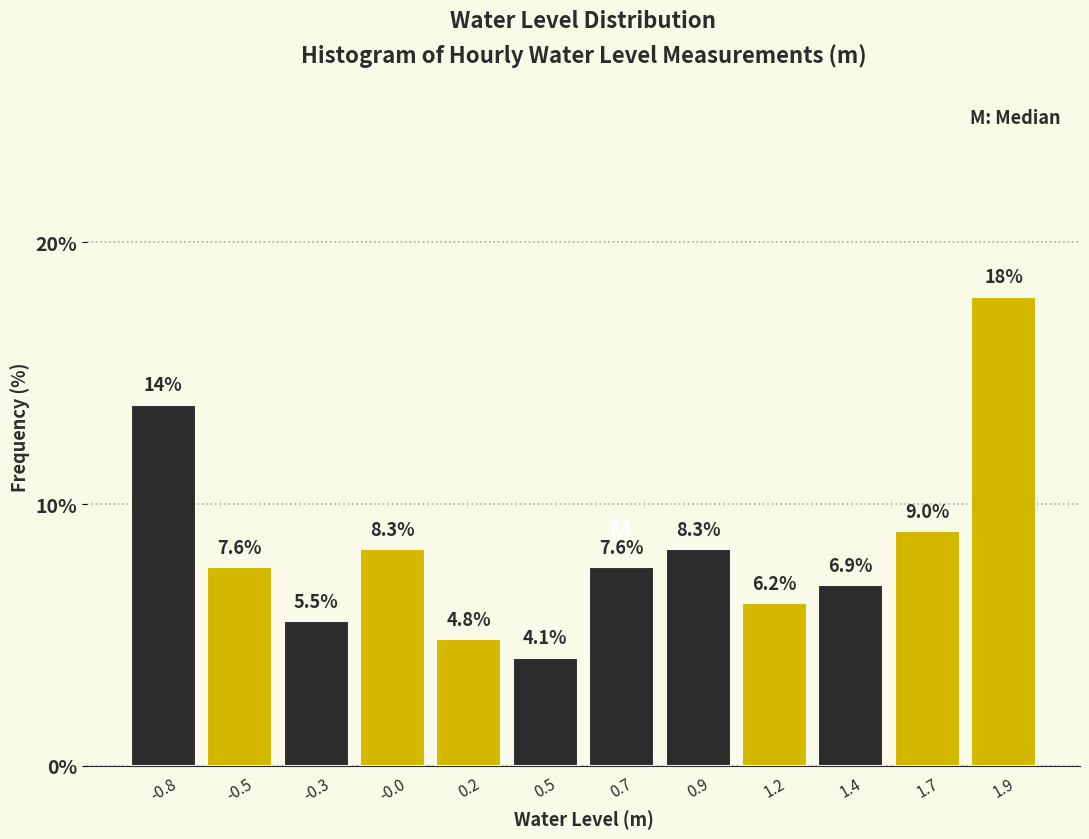

Reading left to right, extract all data points from this chart.

13.8	7.6	5.5	8.3	4.8	4.1	7.6	8.3	6.2	6.9	9.0	17.9